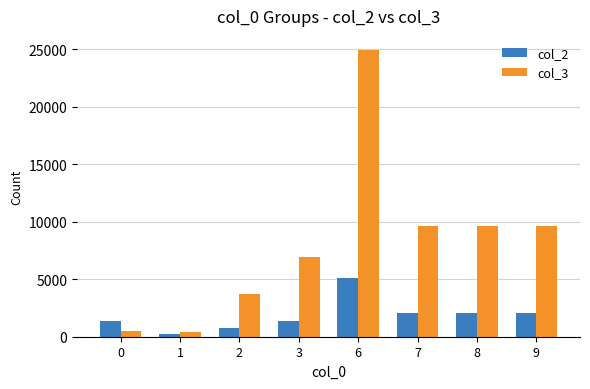

What is the average value of the col_3 series?

8170